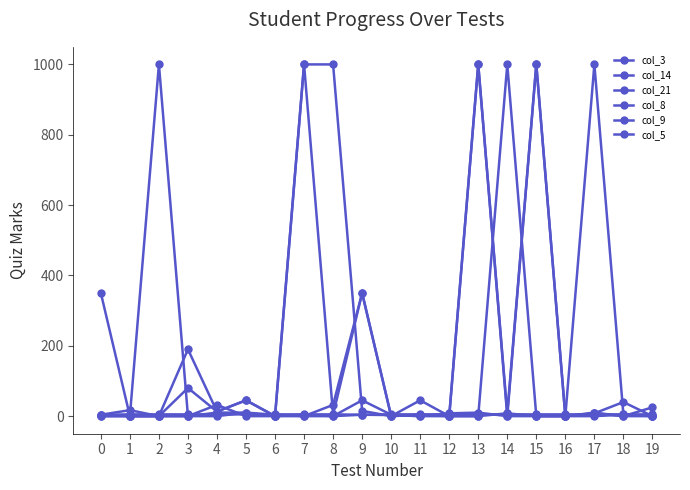

True or false: col_21 has a value of 228 at 2.

False